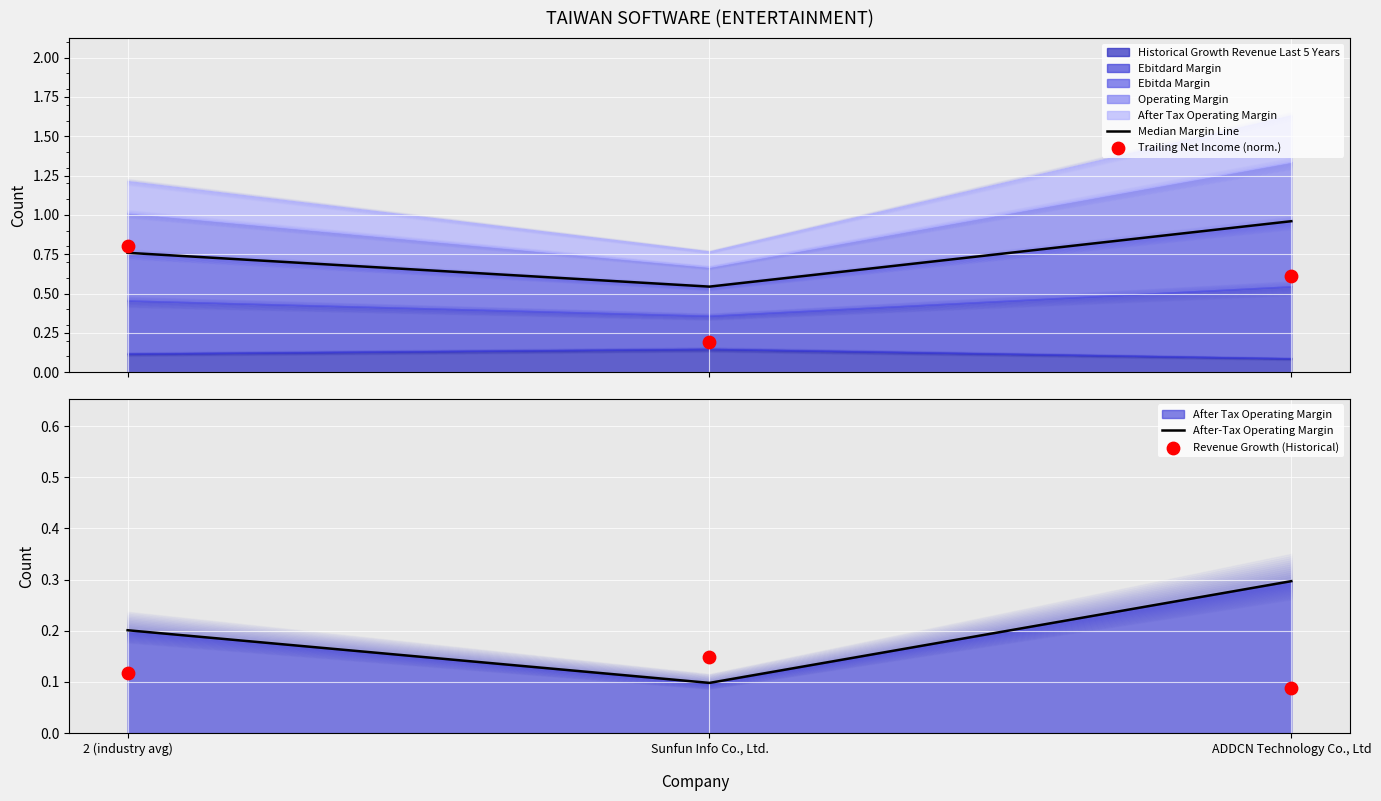

Is the value of Revenue Growth (Historical) at 2 (industry avg) greater than the value of Median Margin Line at ADDCN Technology Co., Ltd?

No